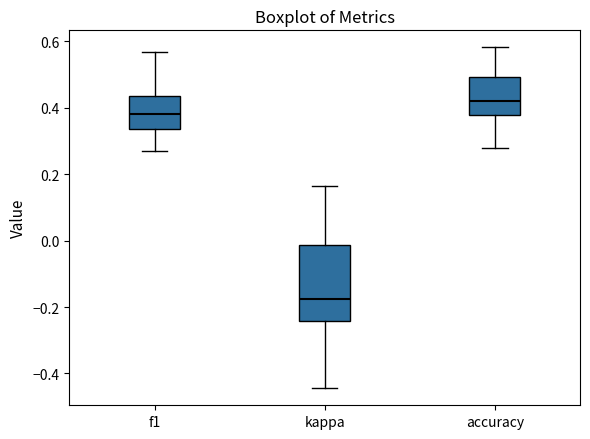

Where does the lower whisker of the box for accuracy end on the y-axis? The values are not printed on the chart, so give them approximately, as read against the axis.

0.28